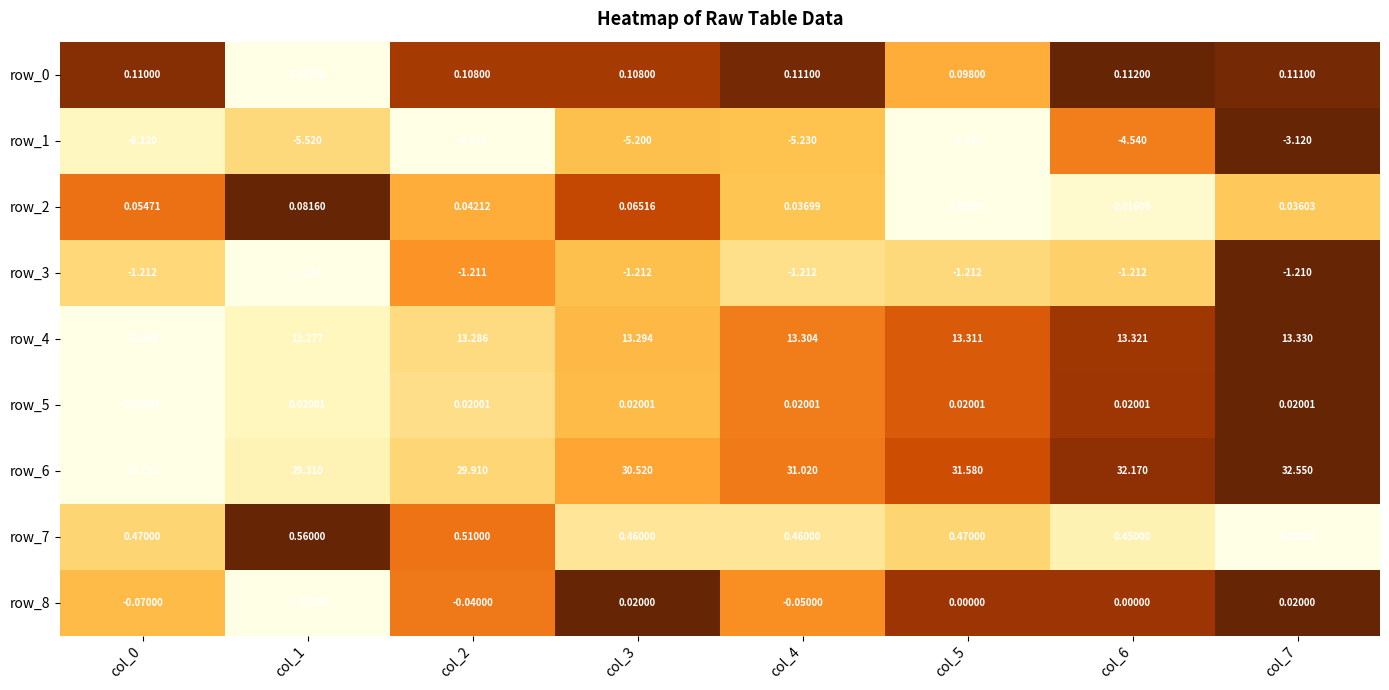

Which series changed the most between col_0 and col_5?

row_6